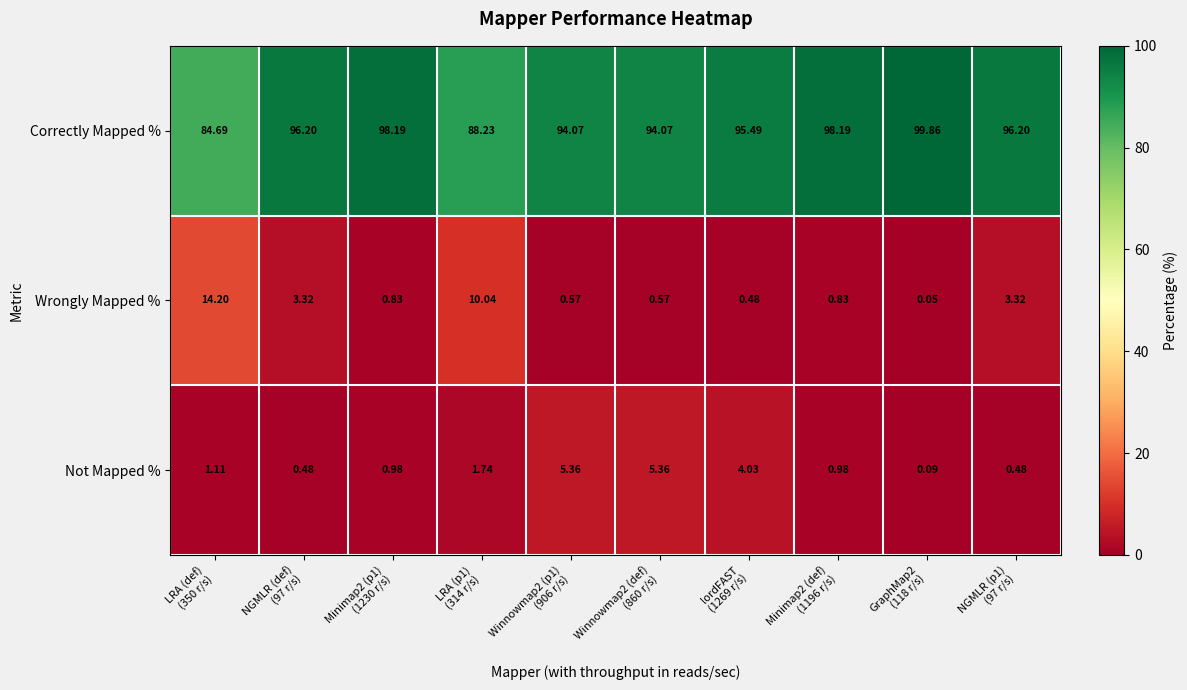

Which category has the highest value across all series?

GraphMap2
(118 r/s)